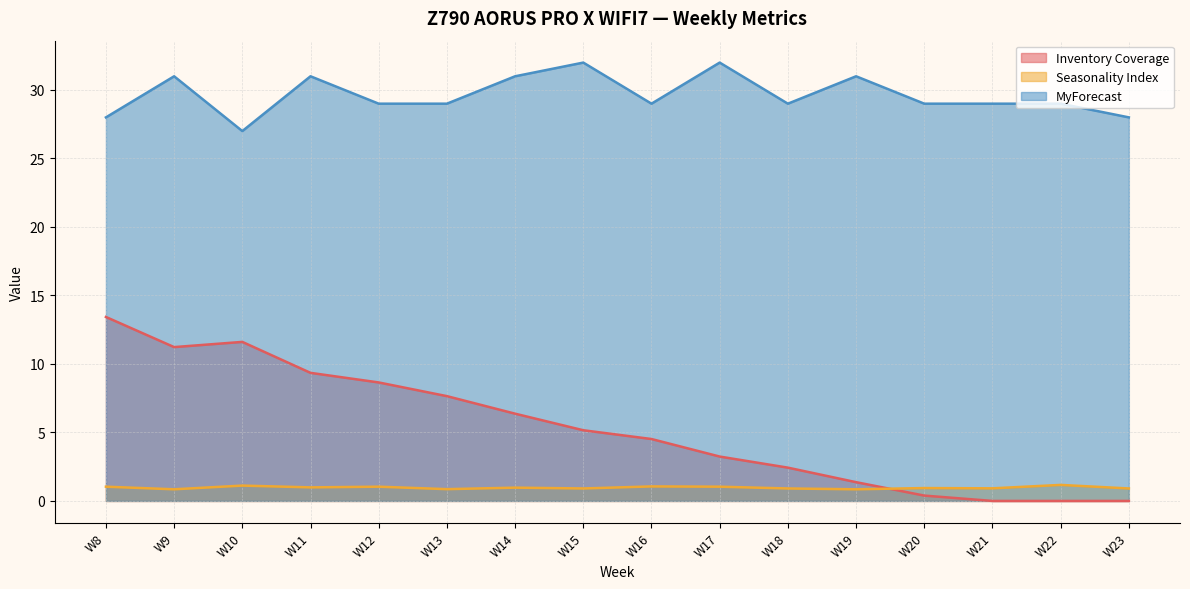

In Inventory Coverage, how many points are lower than both neighbors (excluding endpoints)?

1